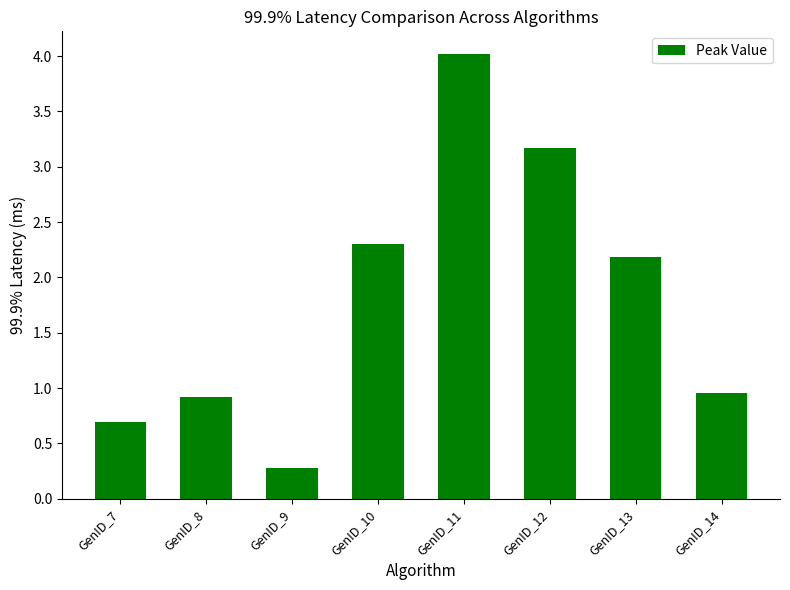

What is the approximate value at GenID_8?

0.9